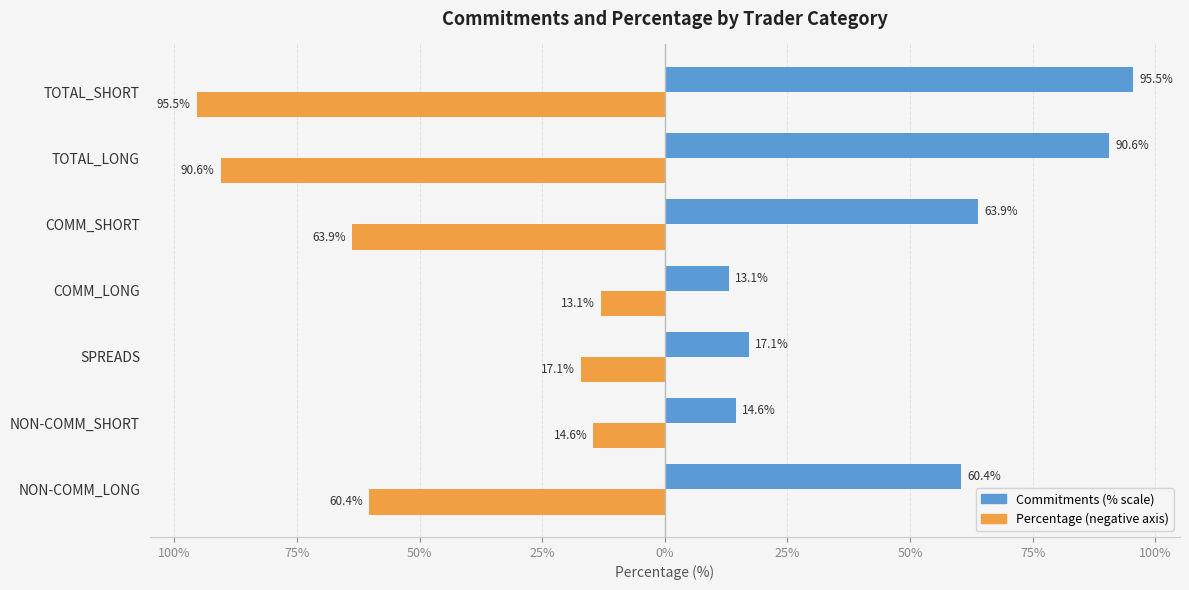

Reading left to right, extract all data points from this chart.

Commitments (% scale): 60.4	14.6	17.1	13.1	63.9	90.6	95.5
Percentage (negative axis): -60.4	-14.6	-17.1	-13.1	-63.9	-90.6	-95.5